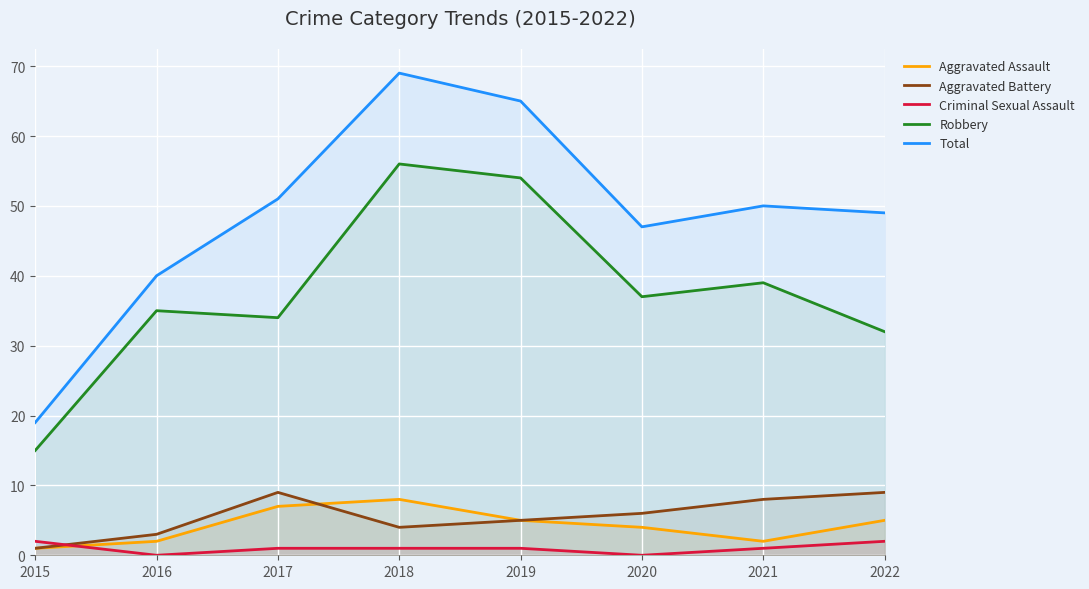

How many times do Aggravated Assault and Aggravated Battery cross each other?

1